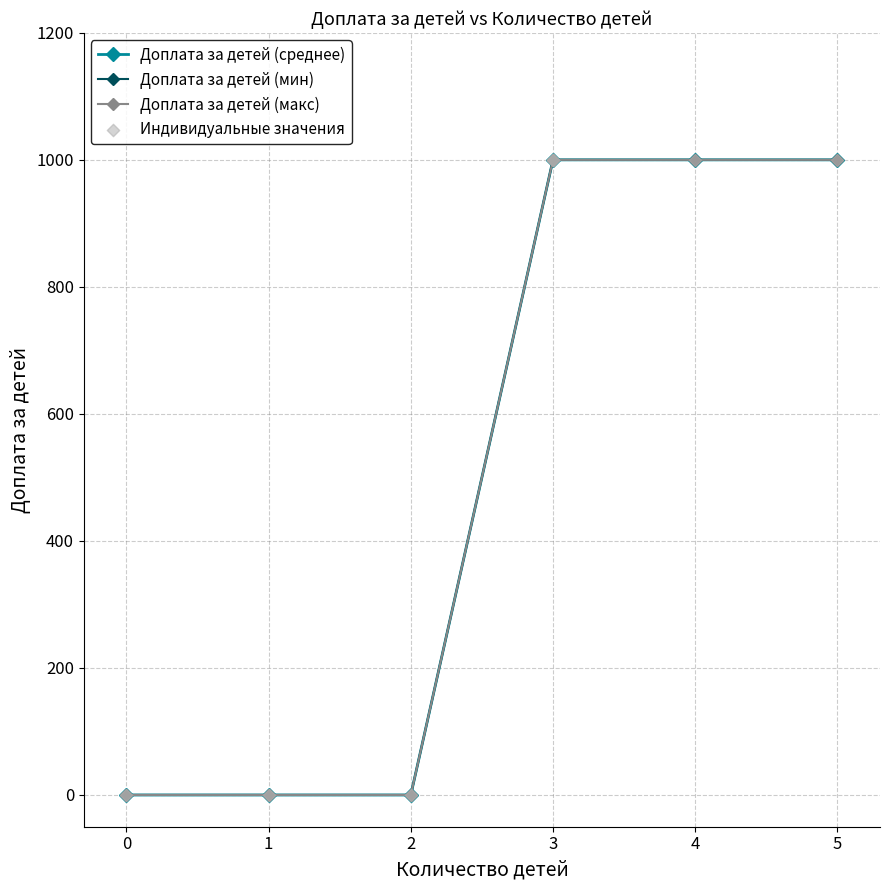

Which has a higher value, 0 or 2?

2